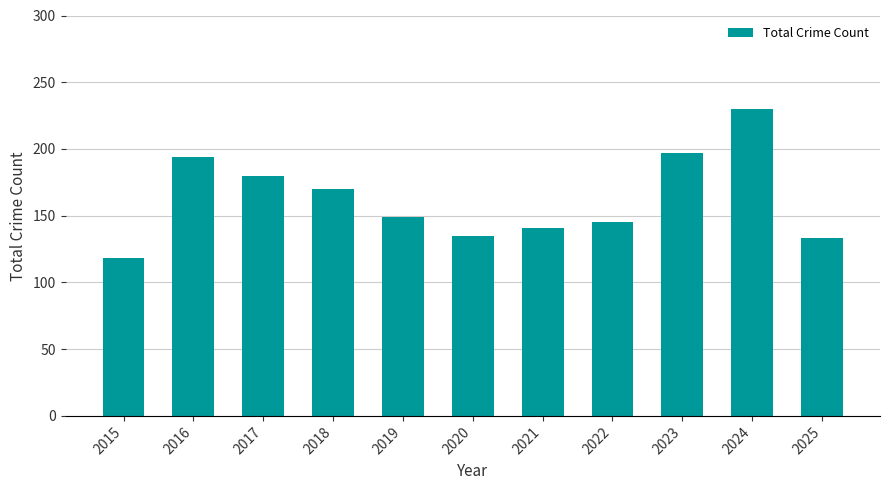

Is it true that the value at 2018 is 81?

False